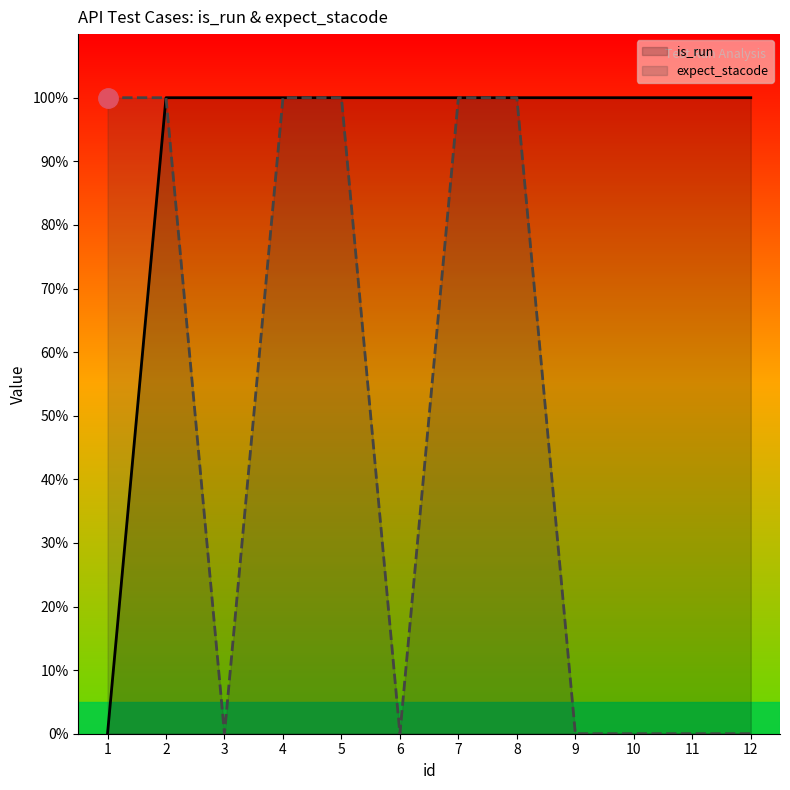

What is the value of the is_run point at the 11th from the left?

100